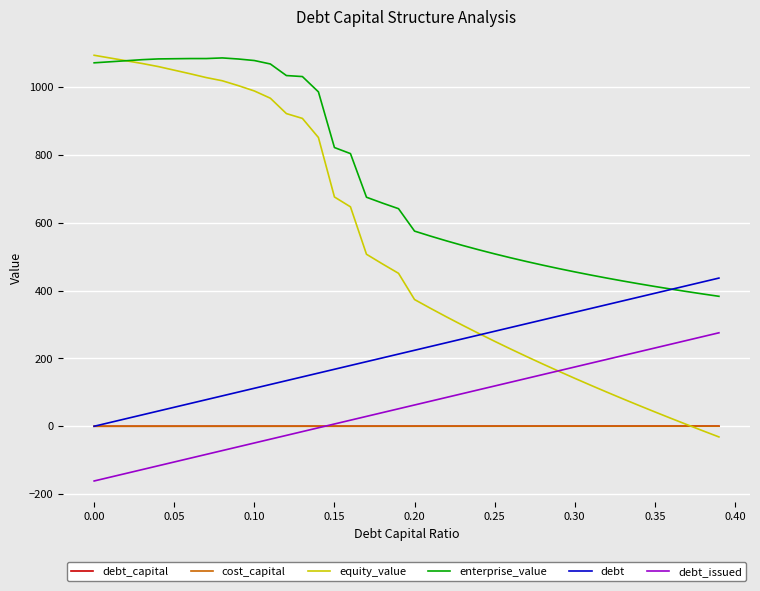

What is the maximum value shown in the chart?

1094.4